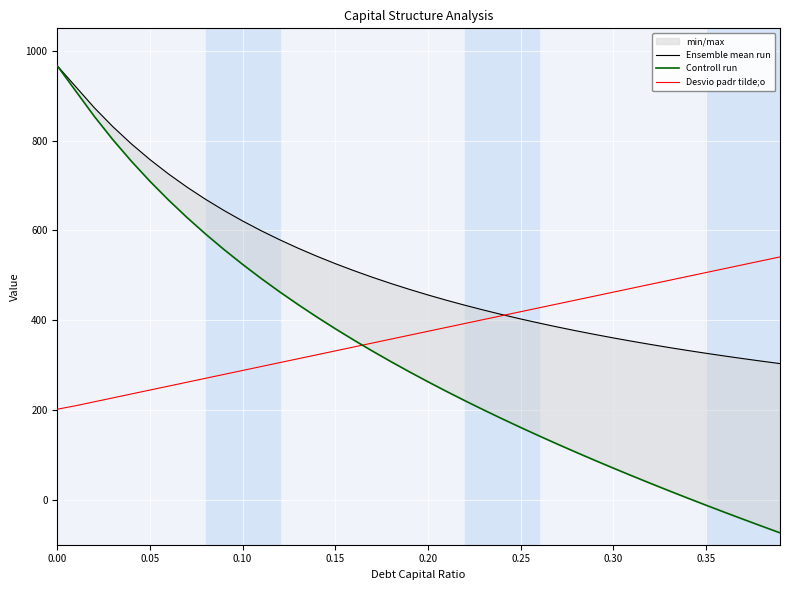

True or false: Controll run and Desvio padr tilde;o intersect in this chart.

True